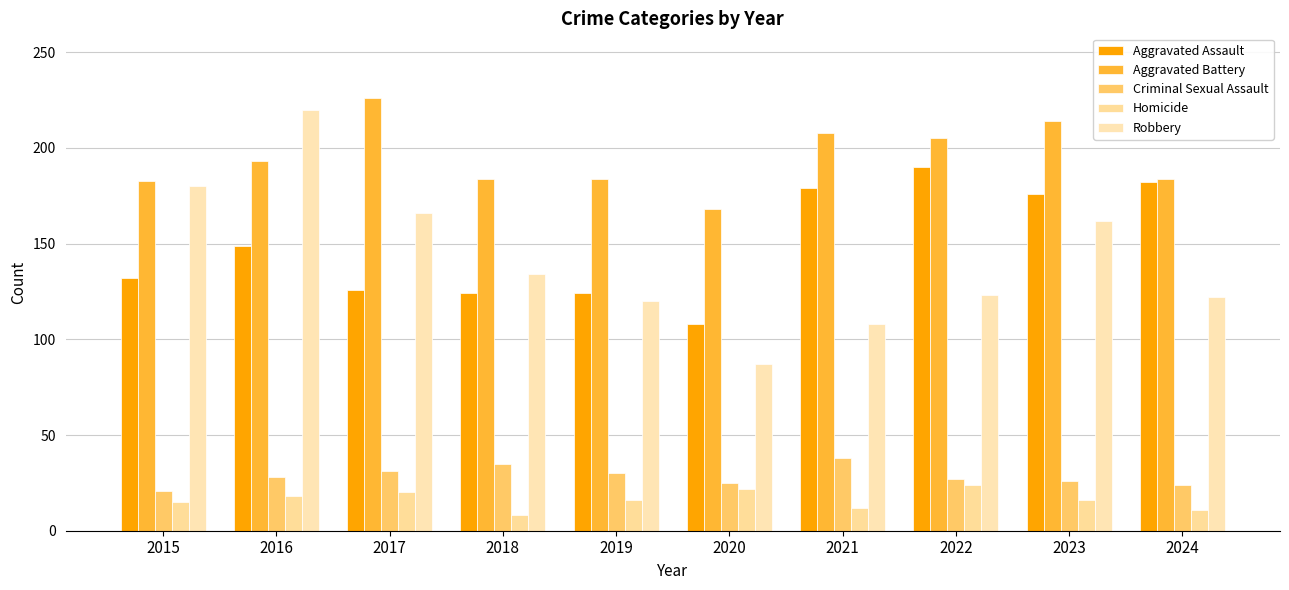

Which label corresponds to the smallest value in the chart?

2018